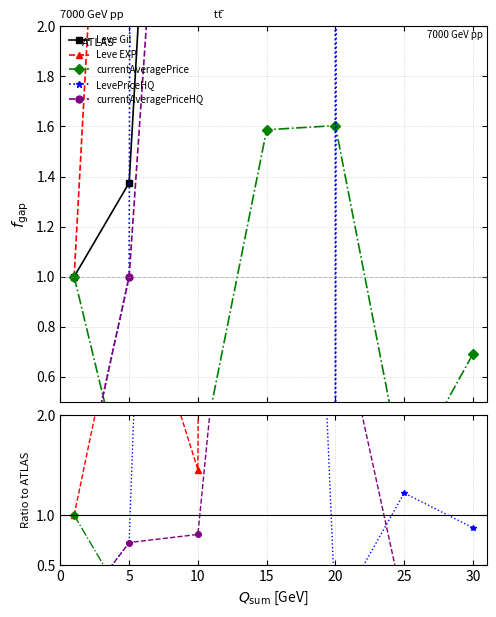

The value of LevePriceHQ at 30 is 0.9. True or false?

True